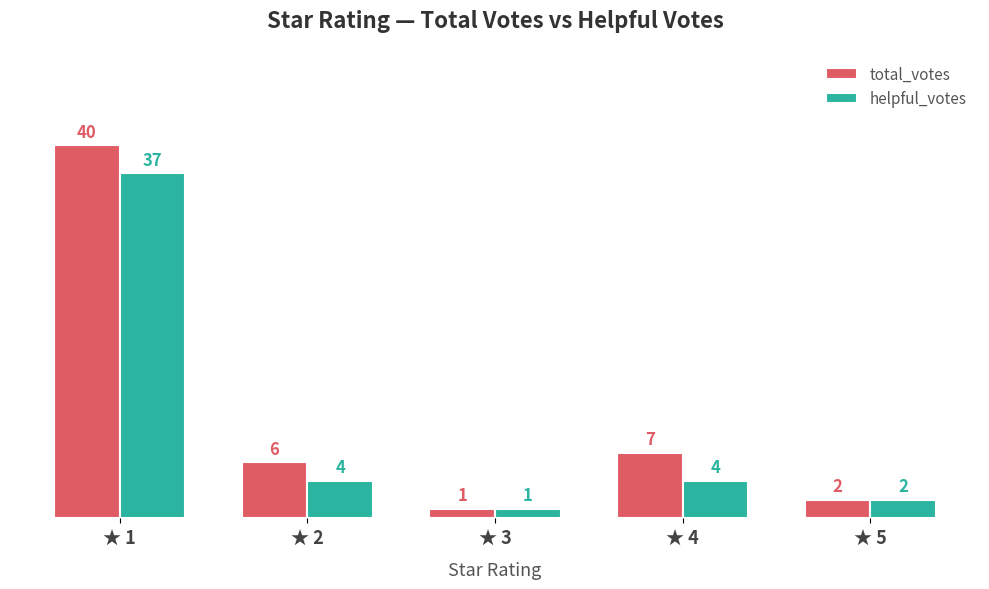

How many series are shown in this chart?

2